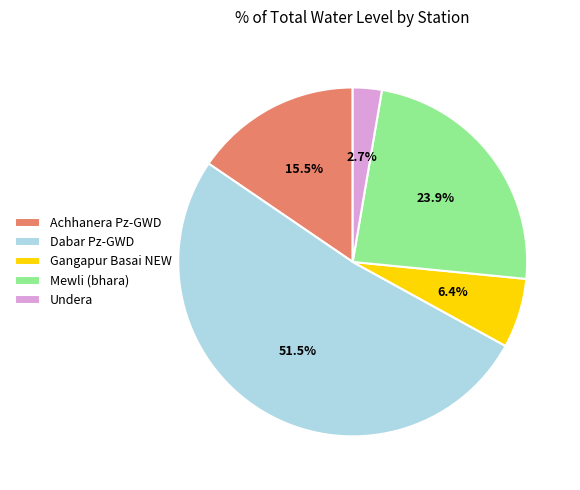

Do Dabar Pz-GWD and Mewli (bhara) together represent more than half of the pie?

Yes